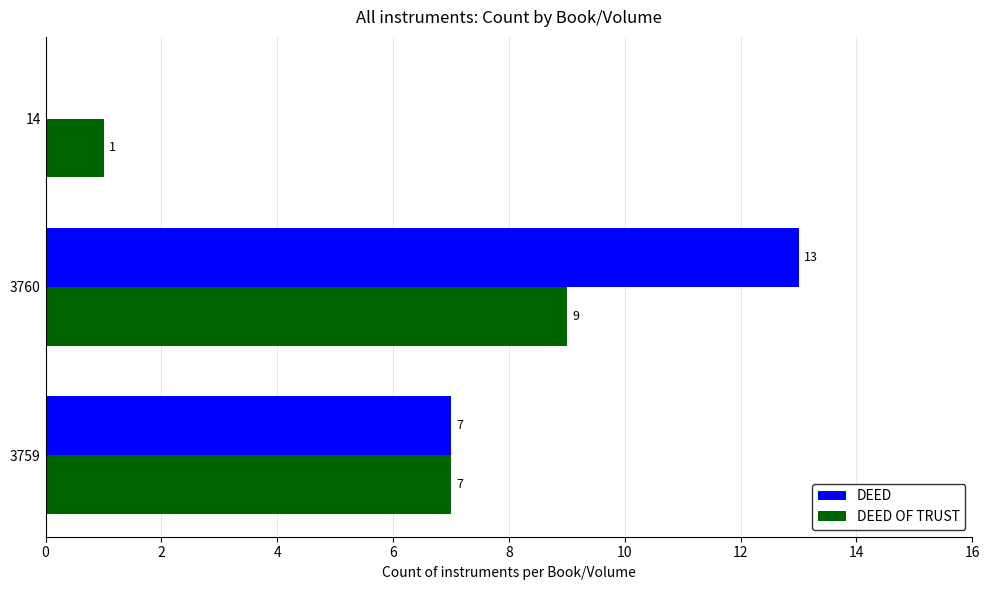

How many values in DEED are above zero?

2